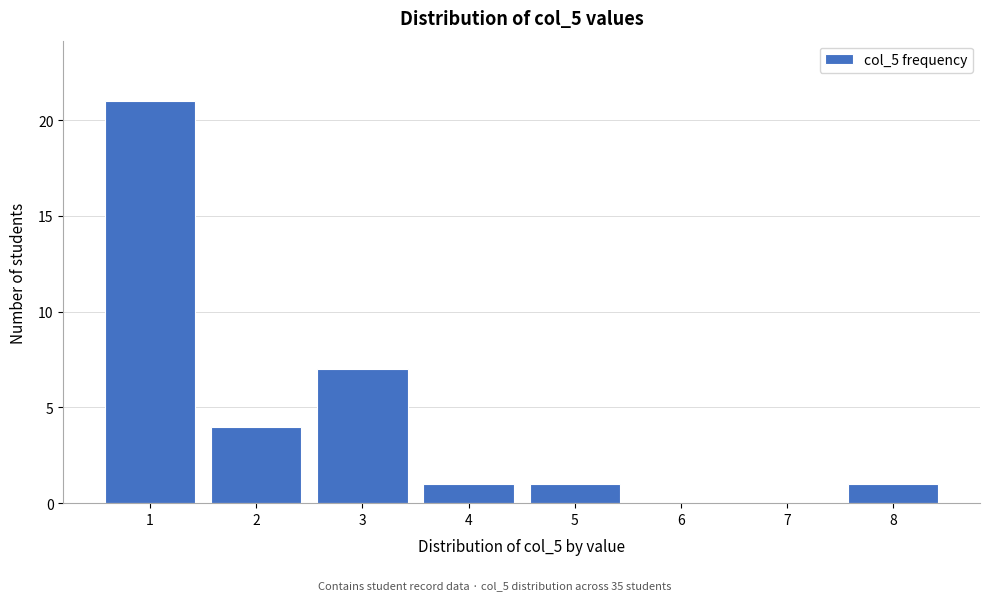

Reading left to right, what are all the values shown in this chart?

1=21	2=4	3=7	4=1	5=1	6=0	7=0	8=1